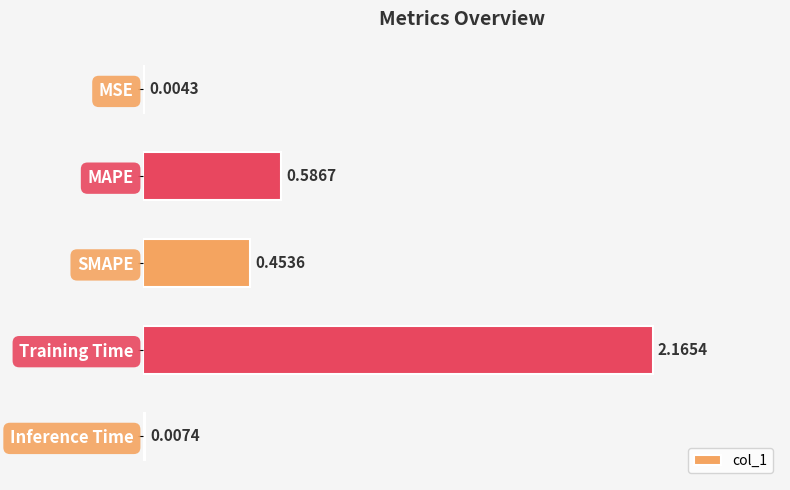

At which label is the value closest to 1?

MAPE